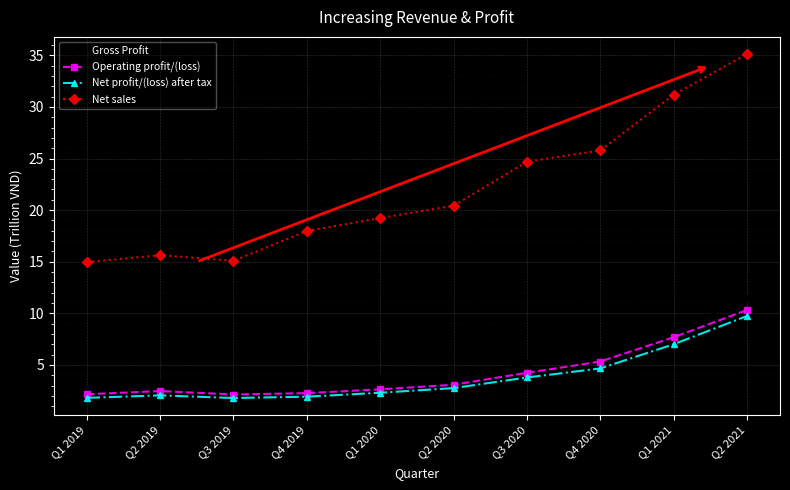

The value of Gross Profit at Q1 2021 is 8.2. True or false?

True